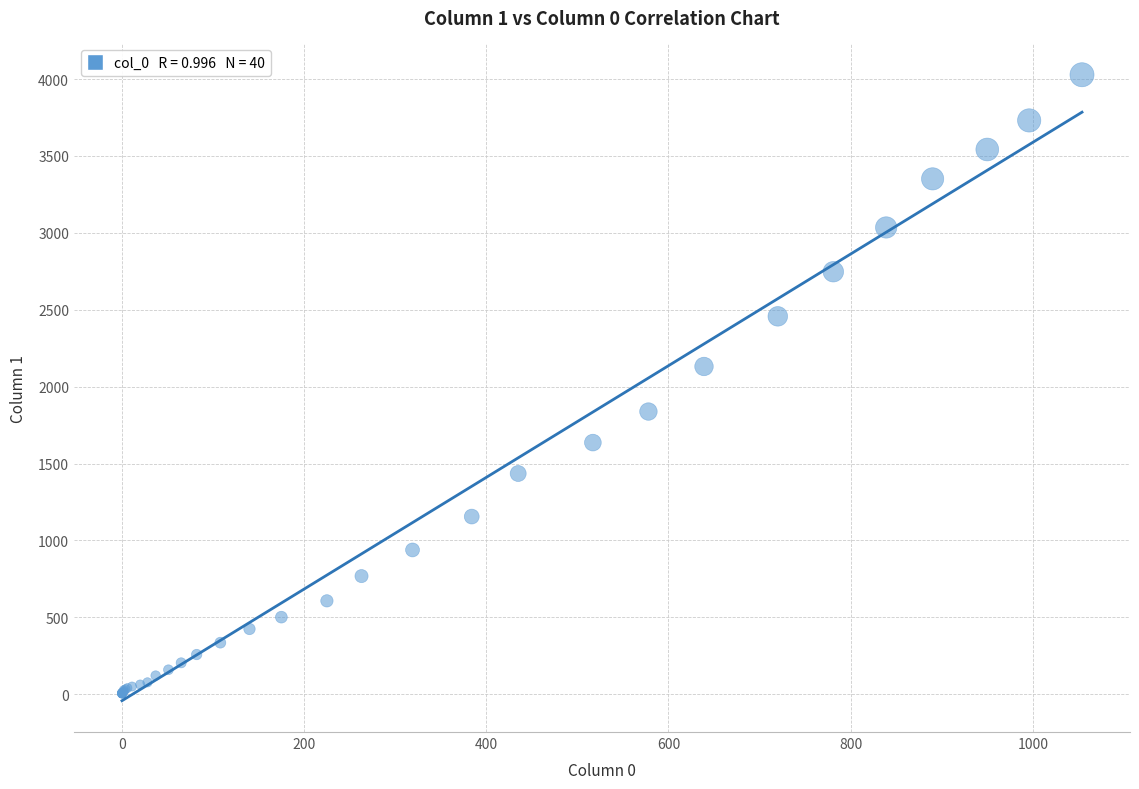

What Y value in the scatter plot is closest to 2015?

2131